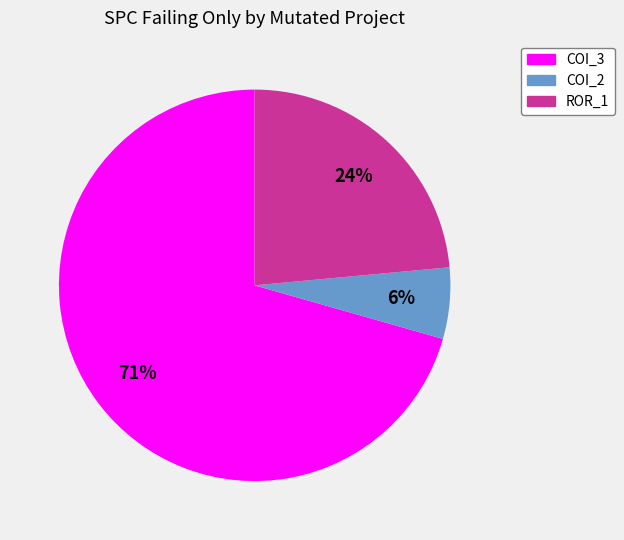

Is there a majority slice in this chart?

Yes